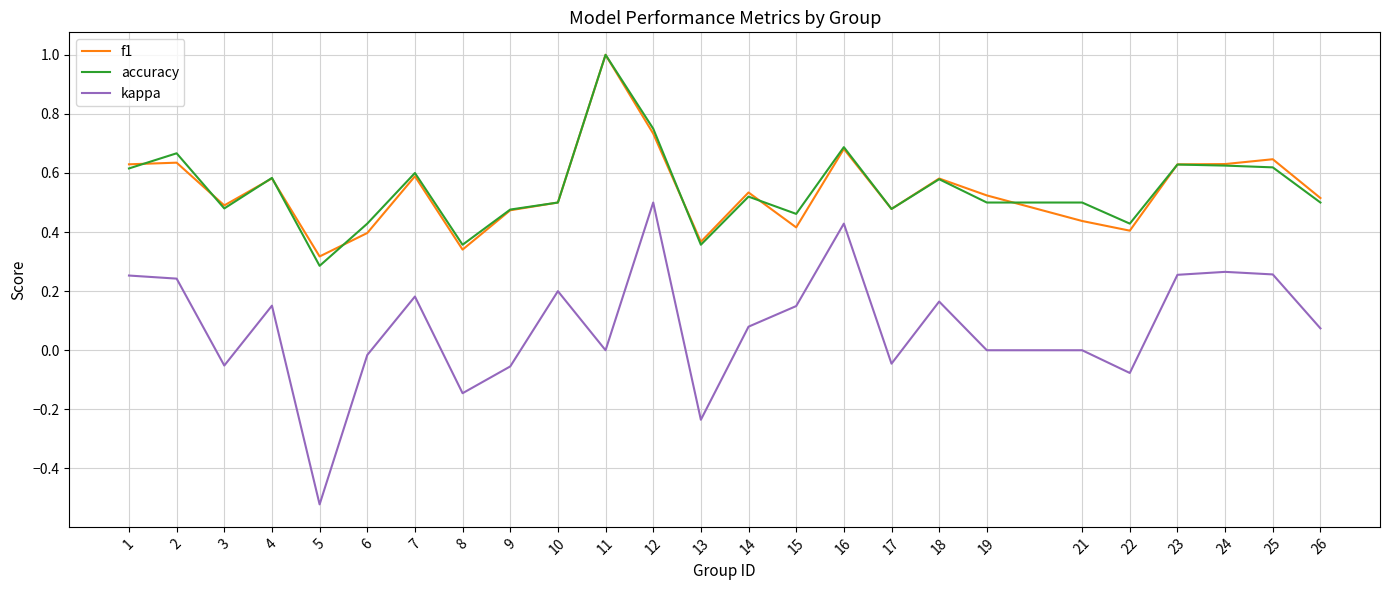

What are all the series names shown in the legend?

f1, accuracy, kappa